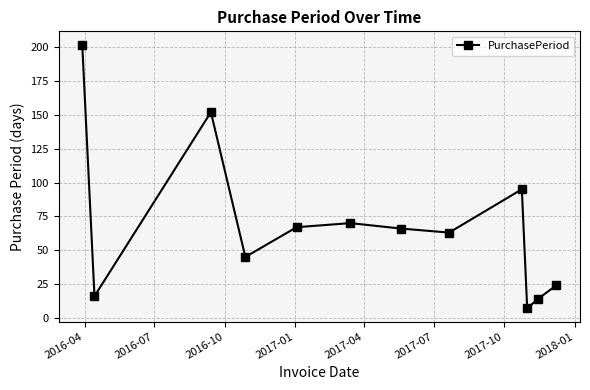

What is the average value?

68